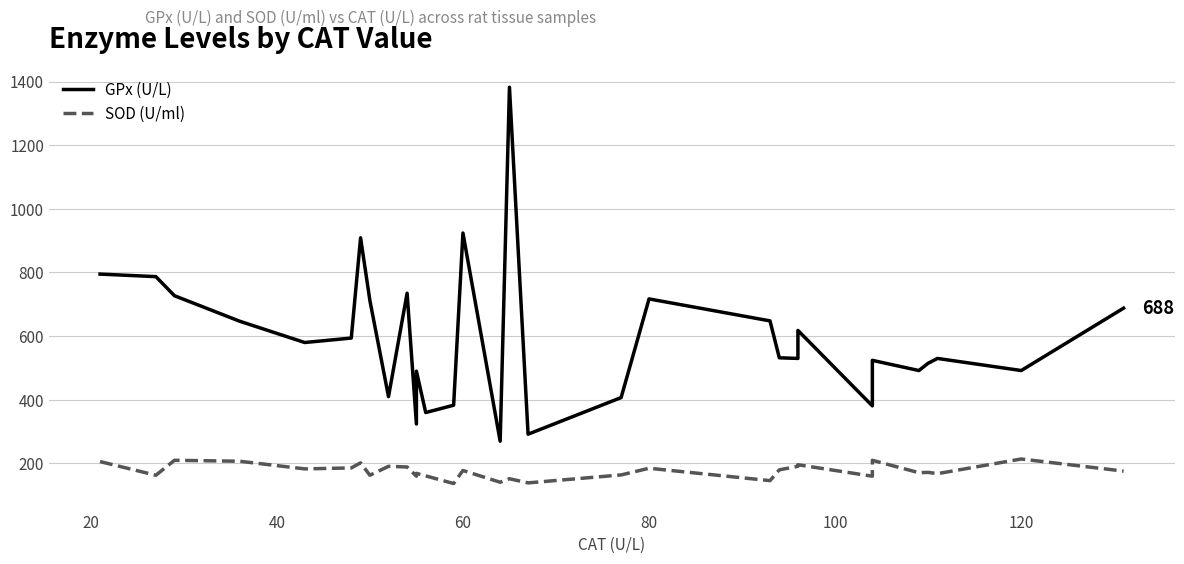

What is the smallest value displayed?

137